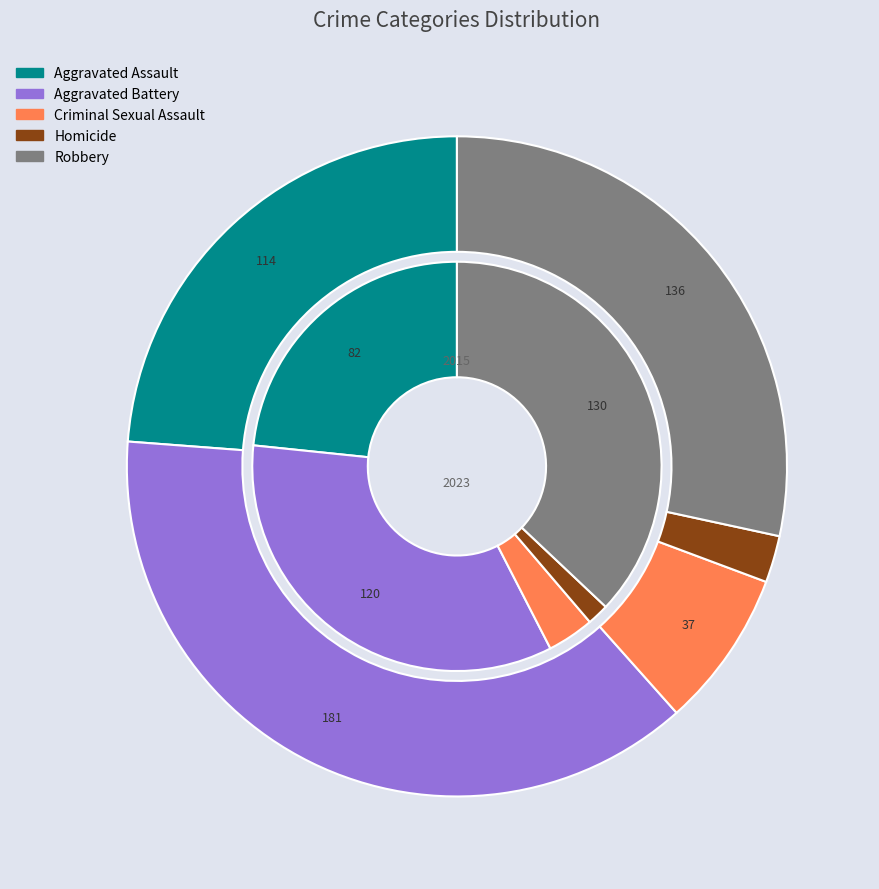

The 3 slice represents 1% of the pie. True or false?

False